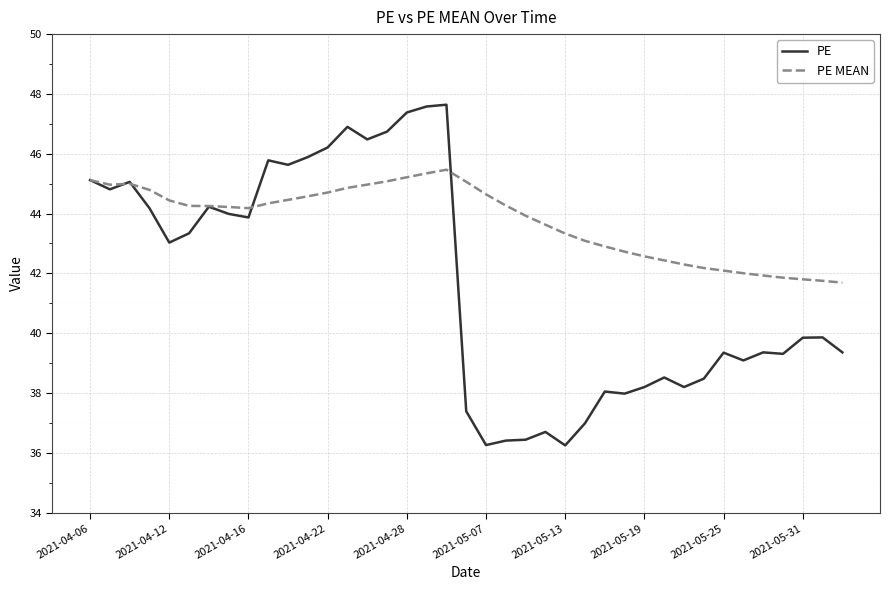

Which series has the largest range (max minus min)?

PE